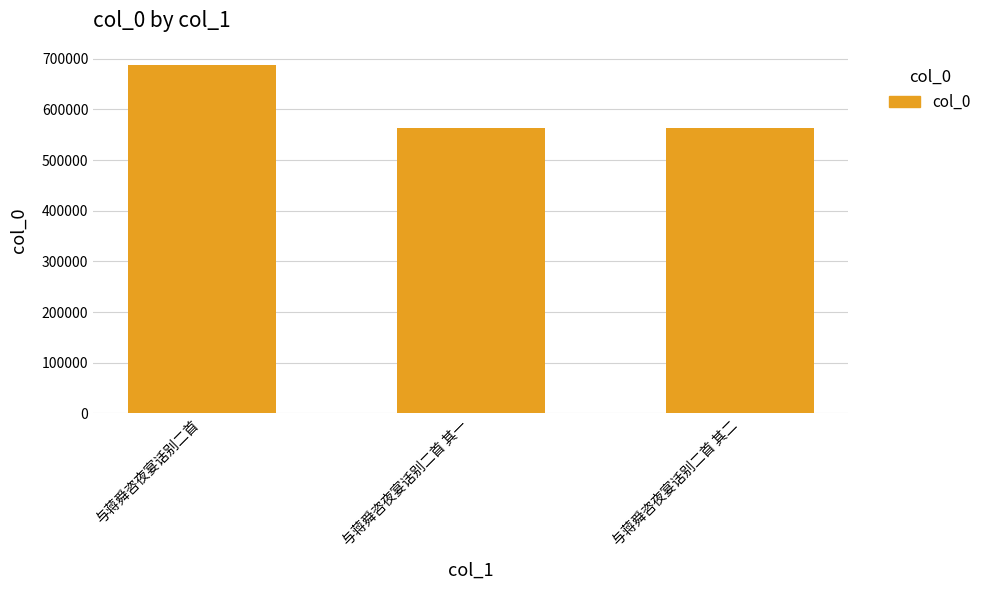

What is the value of the 3rd bar from the left?

564288